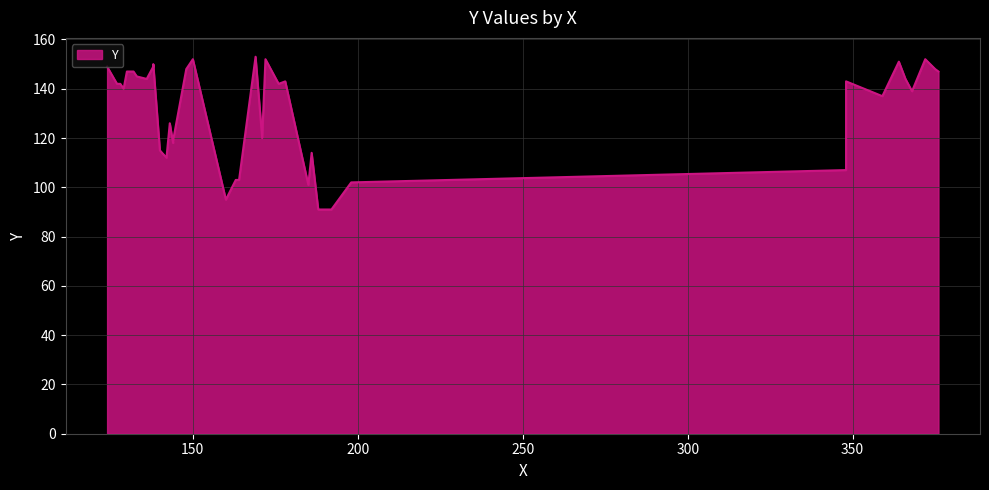

What is the minimum value shown in the chart?

91